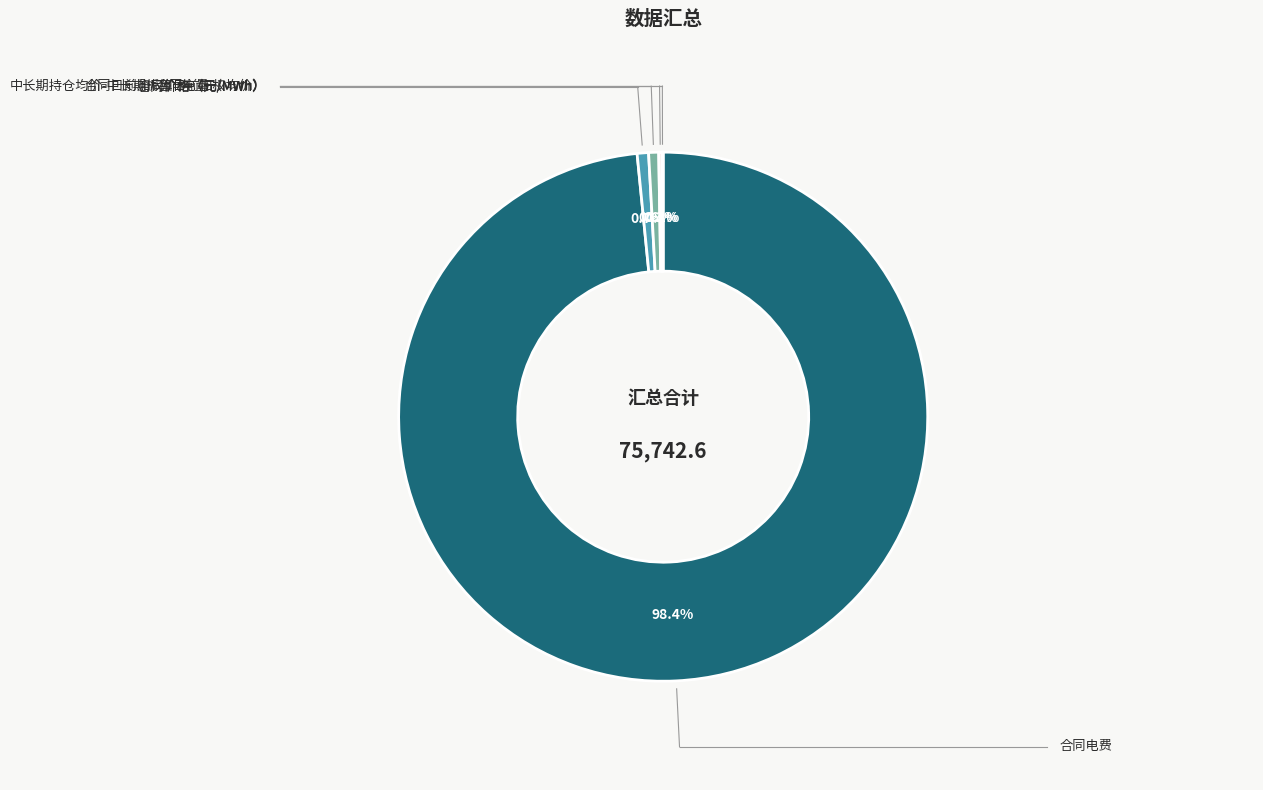

Does any single category account for the majority?

Yes